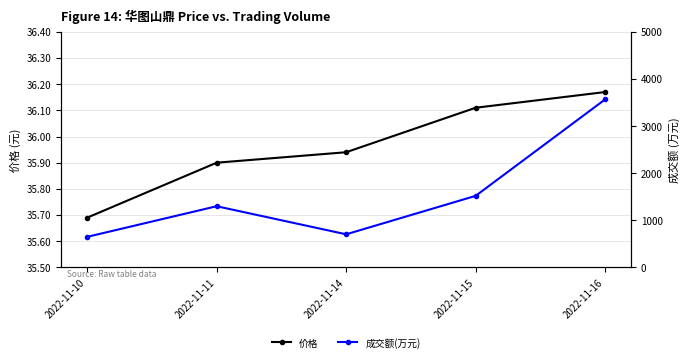

Rank the series by their average value, from highest to lowest.

成交额(万元), 价格